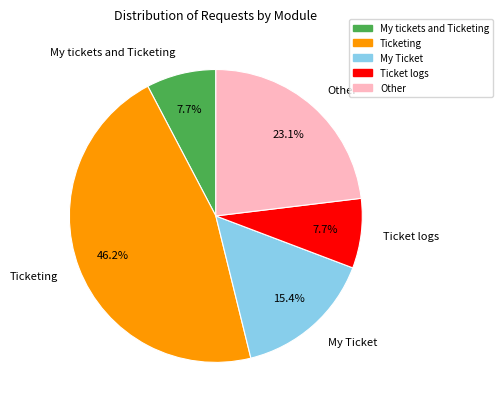

True or false: Ticket logs accounts for 8% of the total.

True